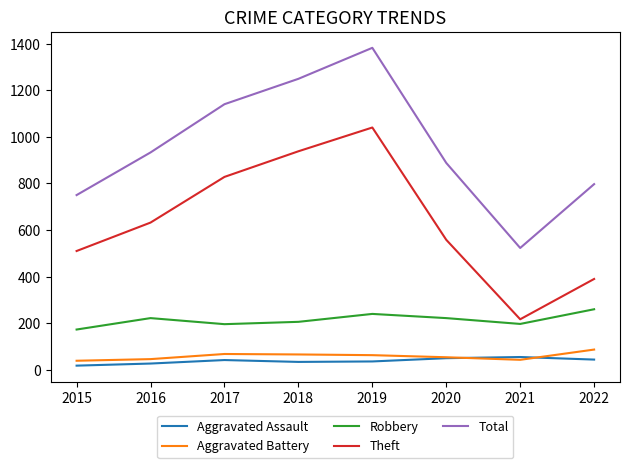

What is the average value of the Aggravated Battery series?

58